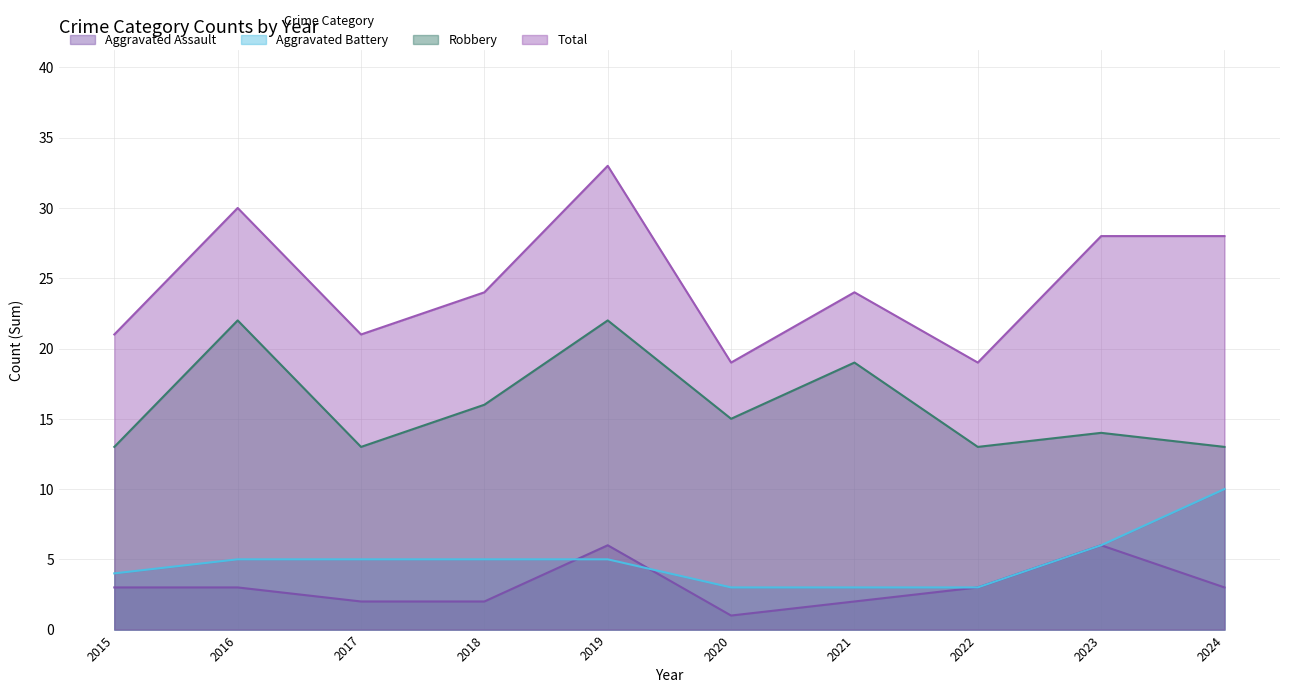

Is it true that Aggravated Assault equals 2 at 2015?

False